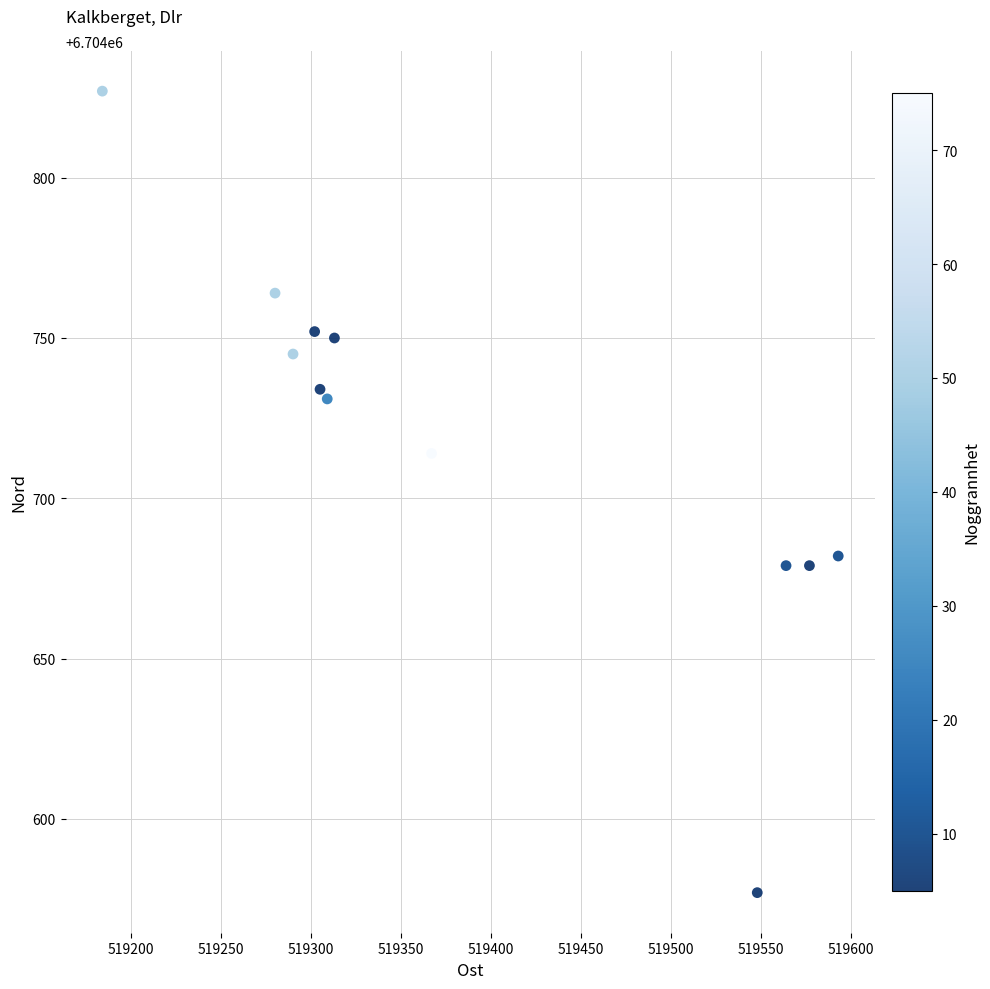

What is the average Y value?

6704720